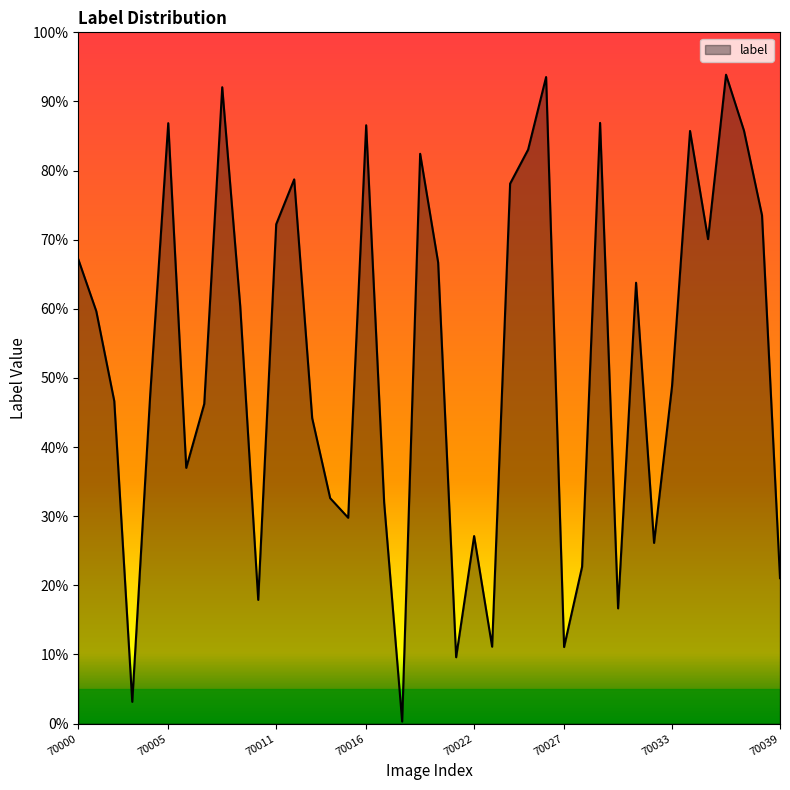

At which category does the data reach its first local valley?

70003